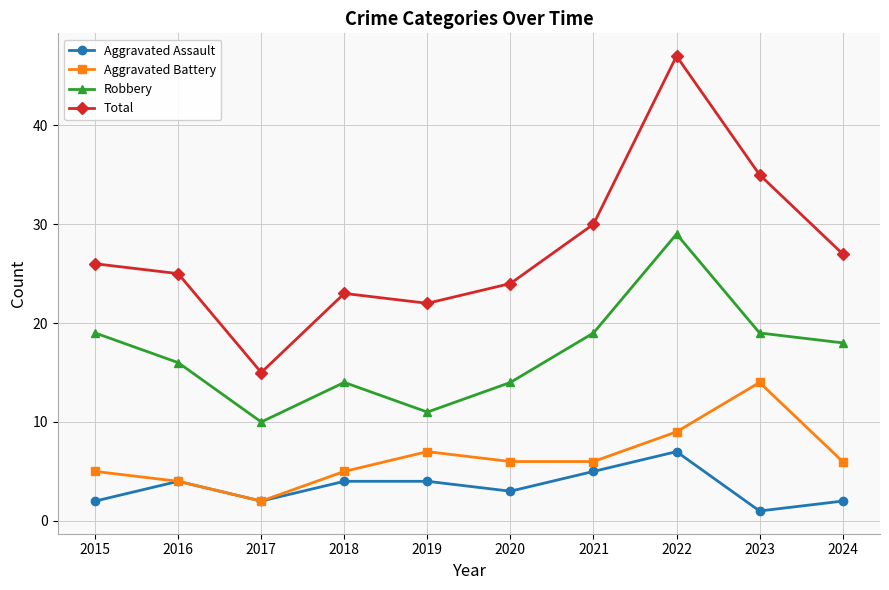

Reading right to left, extract all data points from this chart.

Aggravated Assault: 2	1	7	5	3	4	4	2	4	2
Aggravated Battery: 6	14	9	6	6	7	5	2	4	5
Robbery: 18	19	29	19	14	11	14	10	16	19
Total: 27	35	47	30	24	22	23	15	25	26